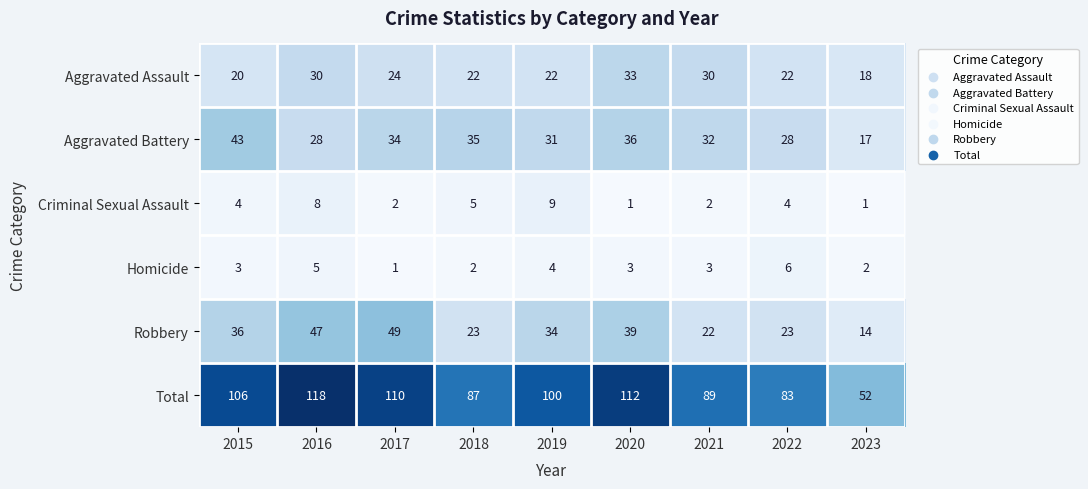

Which category has the highest value across all series?

2016